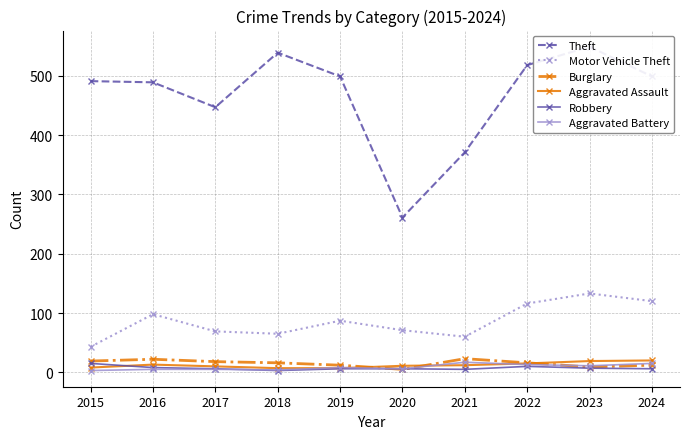

How many interior local valleys does the Burglary series have?

2